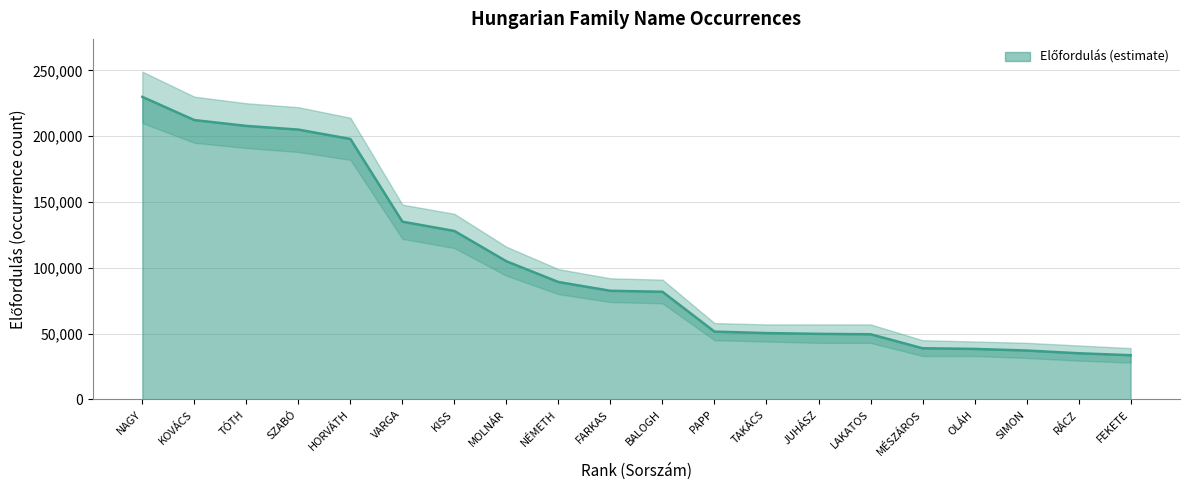

Rank the categories by value from lowest to highest.

FEKETE, RÁCZ, SIMON, OLÁH, MÉSZÁROS, LAKATOS, JUHÁSZ, TAKÁCS, PAPP, BALOGH, FARKAS, NÉMETH, MOLNÁR, KISS, VARGA, HORVÁTH, SZABÓ, TÓTH, KOVÁCS, NAGY